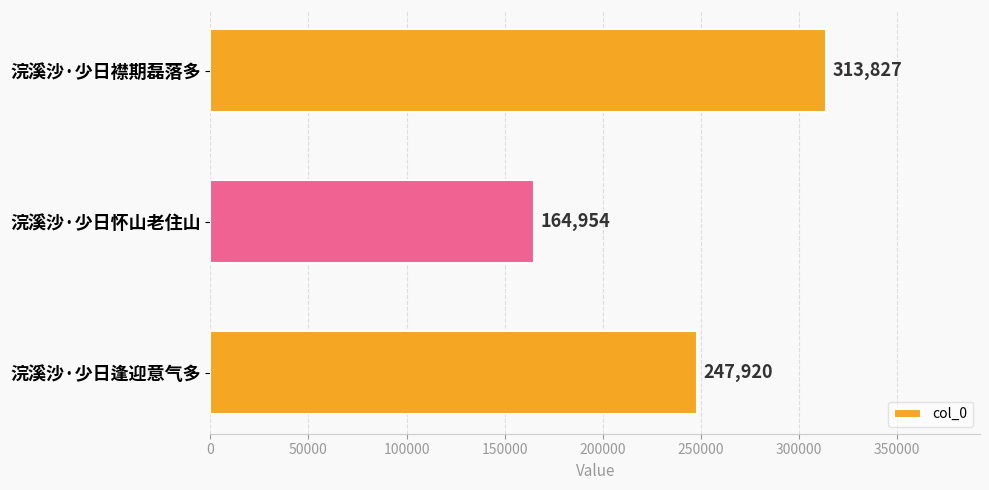

What is the change in value from 浣溪沙·少日襟期磊落多 to 浣溪沙·少日逢迎意气多?

-65907